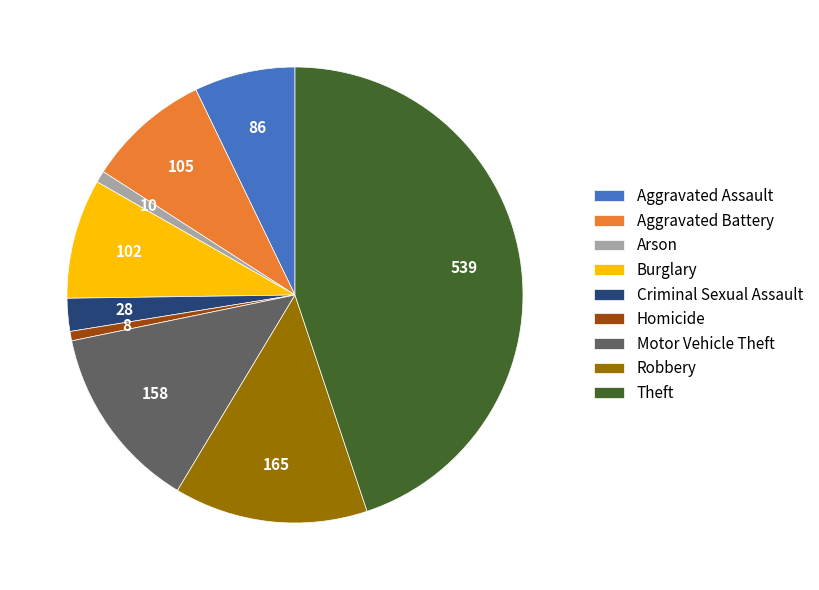

Count the number of slices in the pie.

9